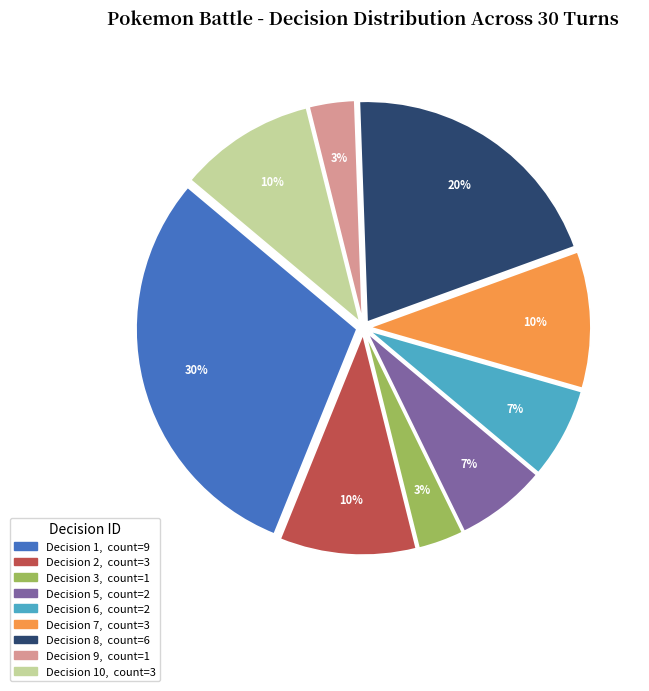

To the nearest percent, what is the difference between the largest and smallest slice percentages?

27%